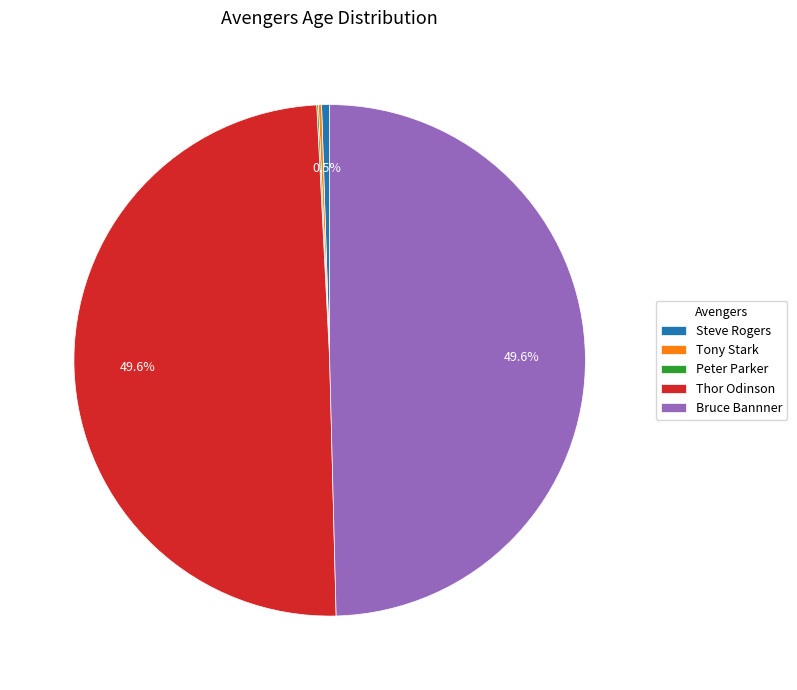

To the nearest percent, what portion does Thor Odinson represent?

50%